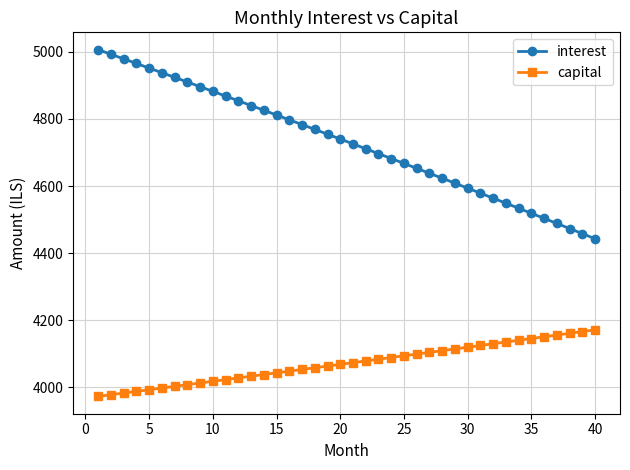

Which series has the largest total across all categories?

interest